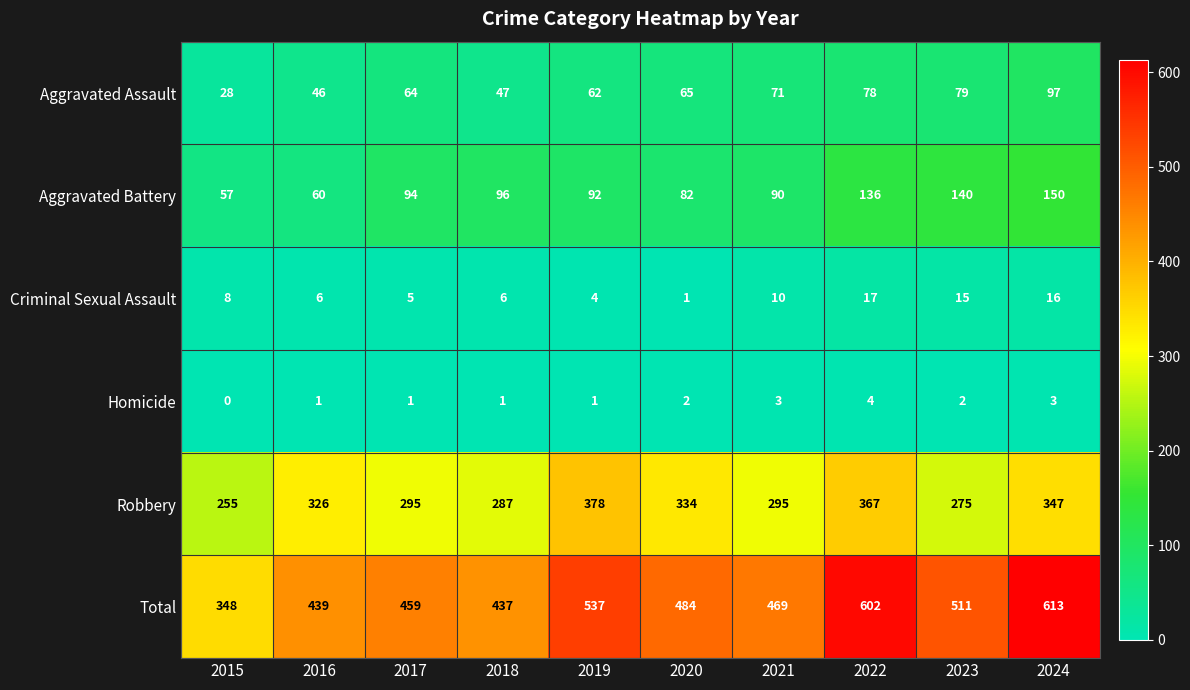

How many values in the Homicide series are below 2?

5